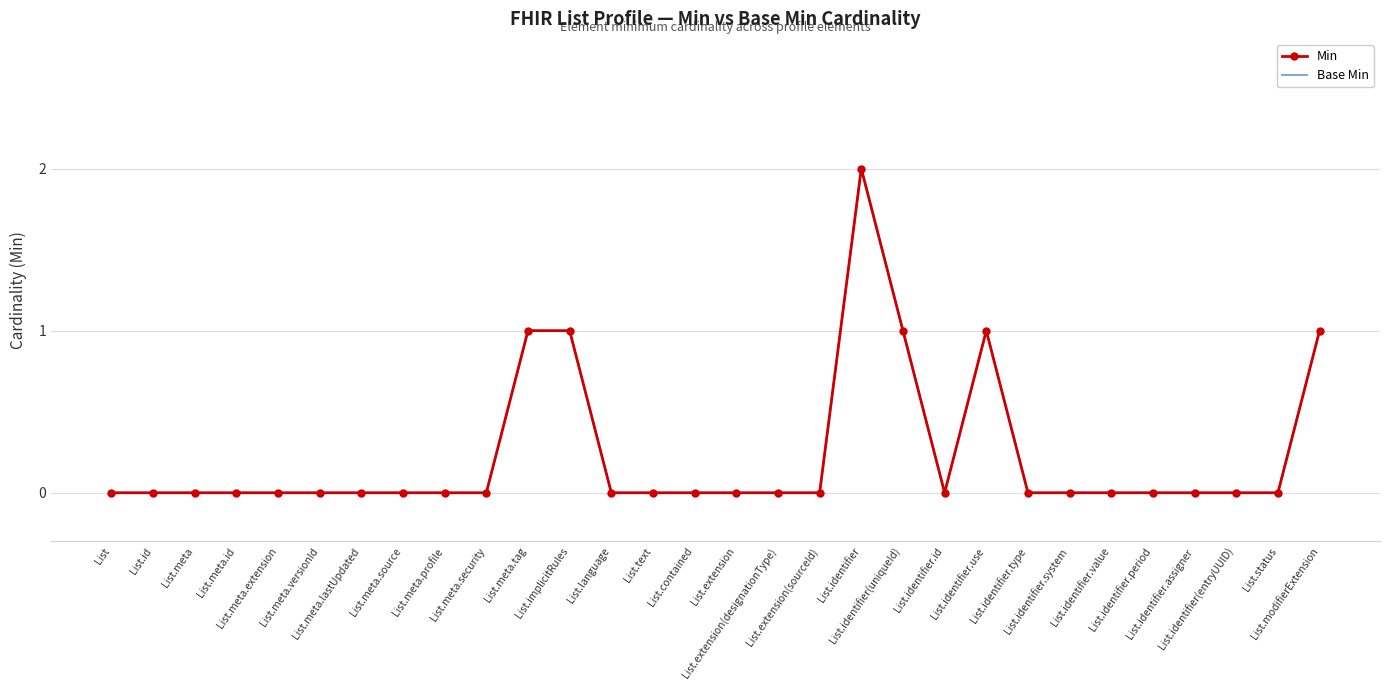

Where is the first local minimum for Base Min?

List.identifier.id